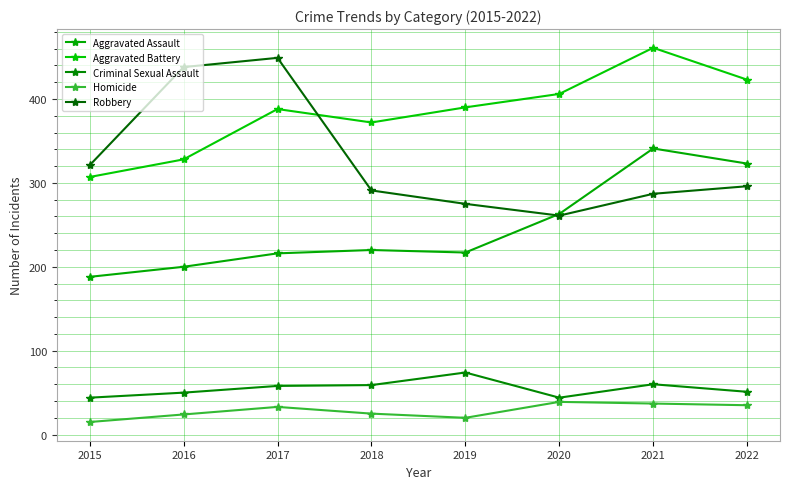

Count the number of categories in the chart.

8